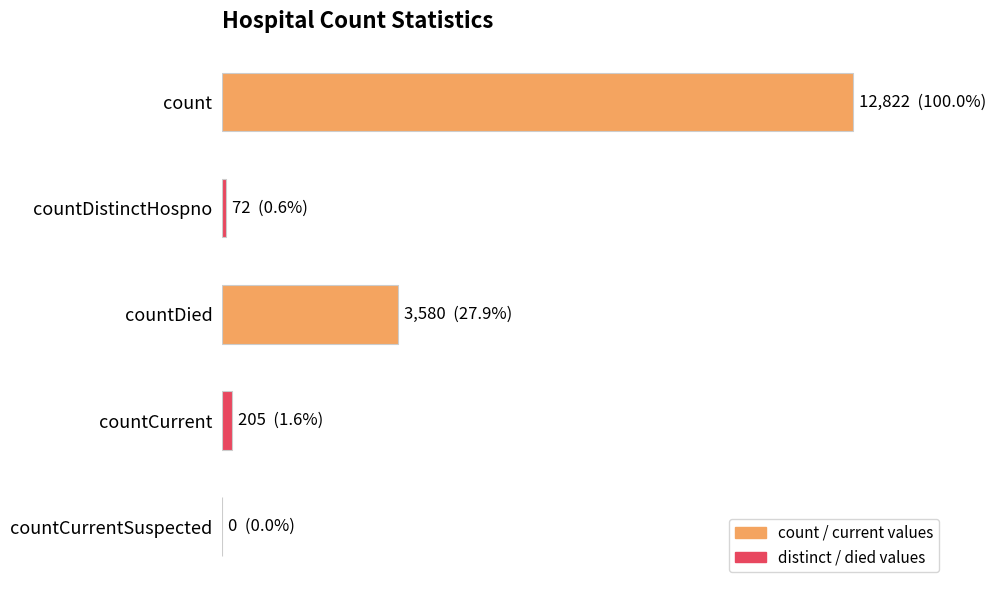

Are the bars grouped side by side (vs. stacked)?

No